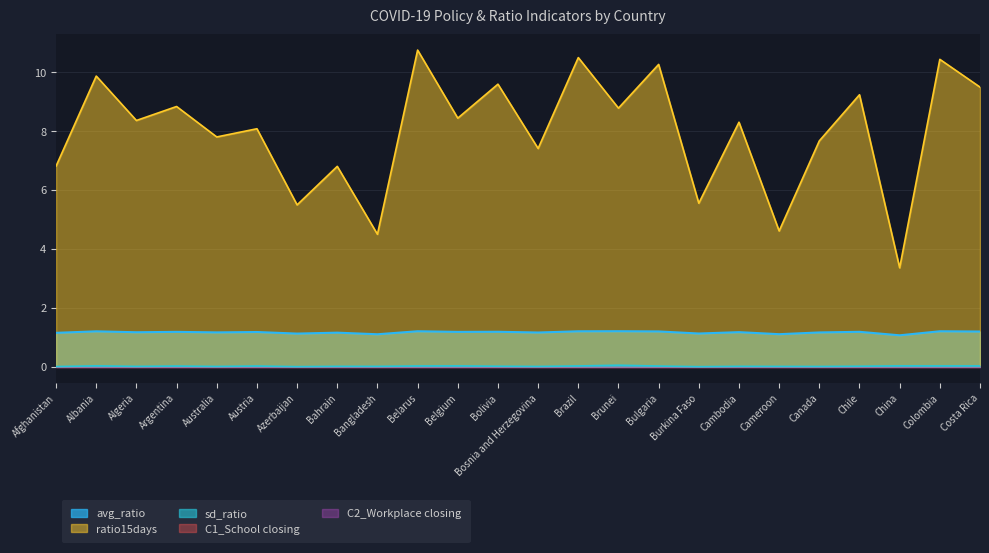

True or false: avg_ratio and ratio15days intersect in this chart.

False